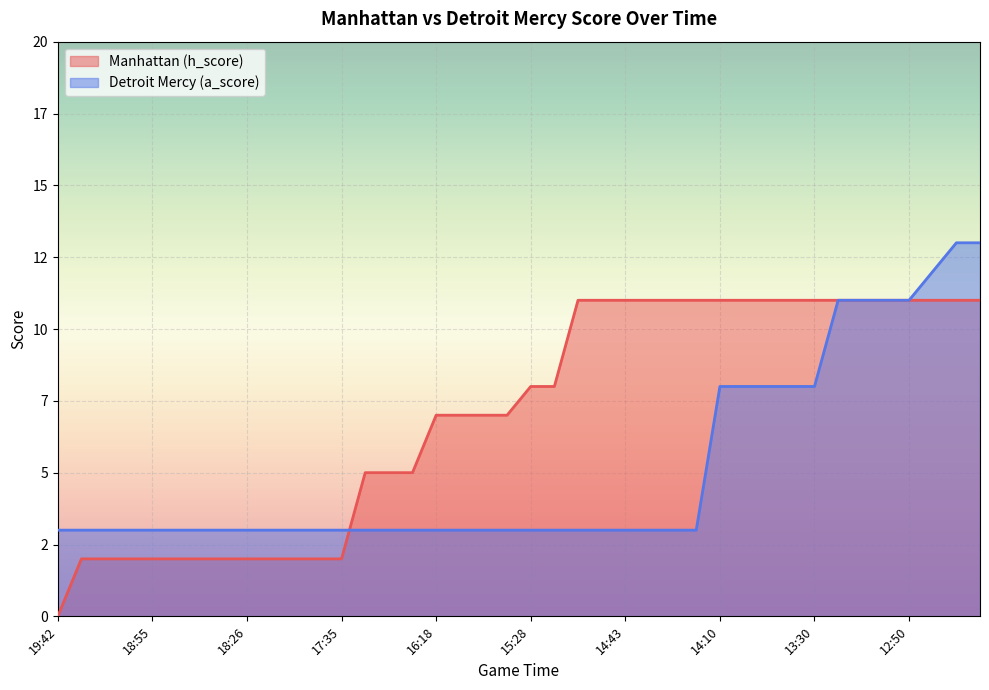

Does the chart display data point markers on the line(s)?

No